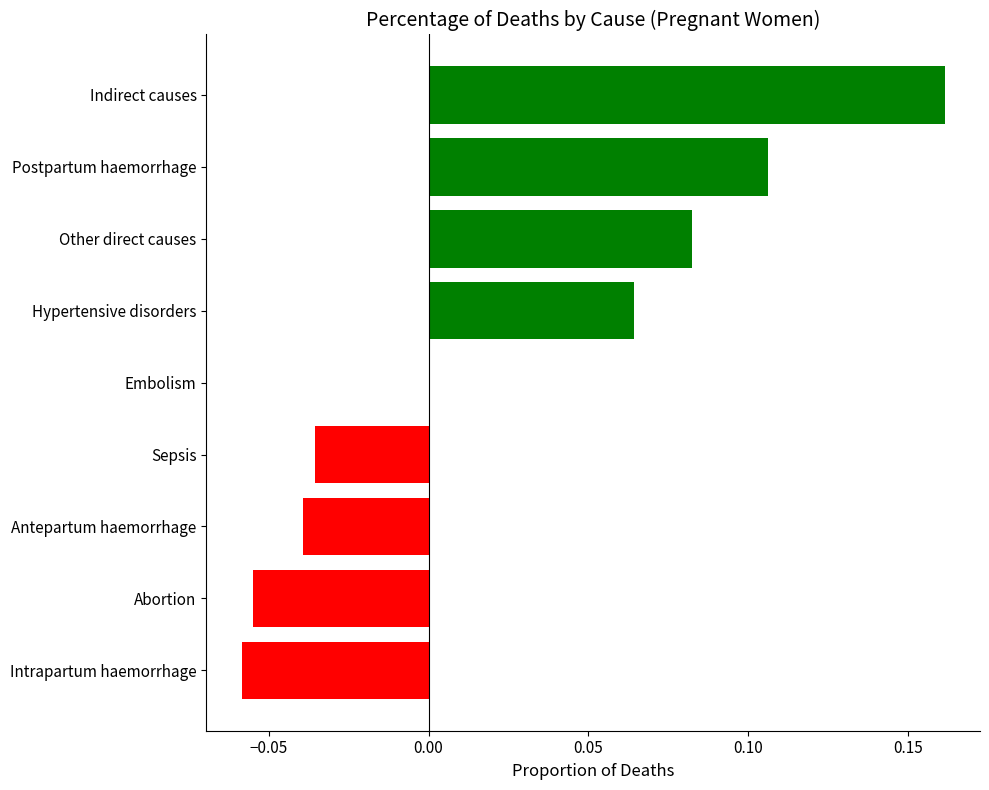

True or false: the data shows -0.0 at Antepartum haemorrhage.

True